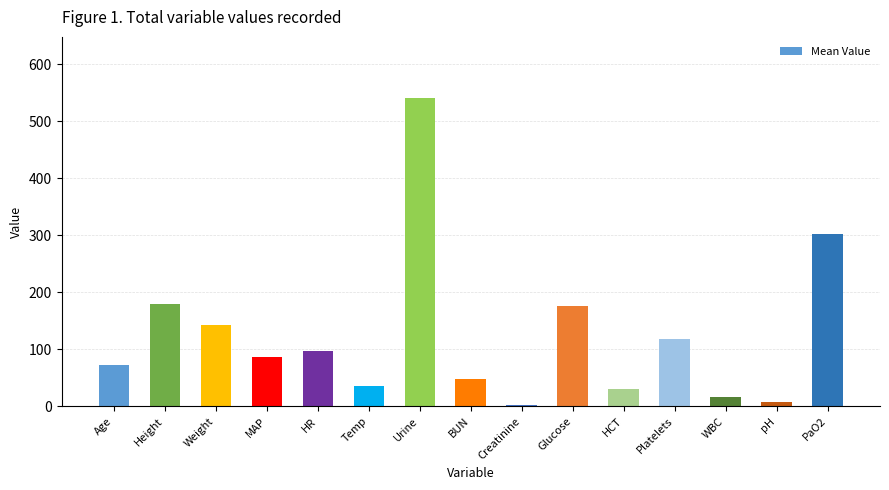

What is the maximum value shown in the chart?

540.0